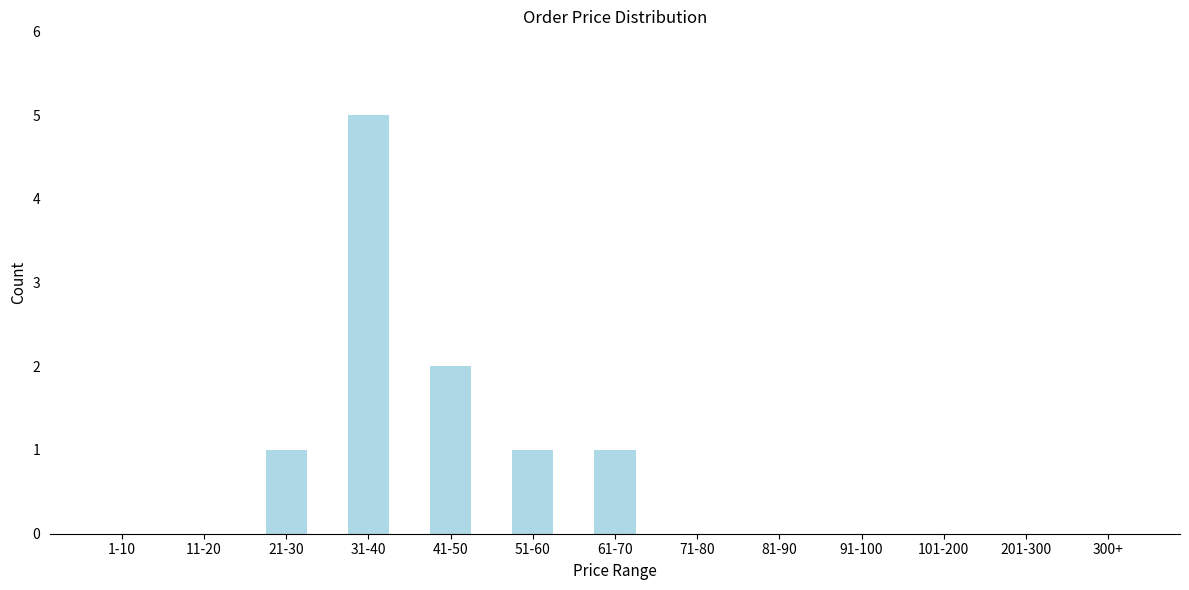

Reading left to right, what are all the values shown in this chart?

1-10=0	11-20=0	21-30=1	31-40=5	41-50=2	51-60=1	61-70=1	71-80=0	81-90=0	91-100=0	101-200=0	201-300=0	300+=0